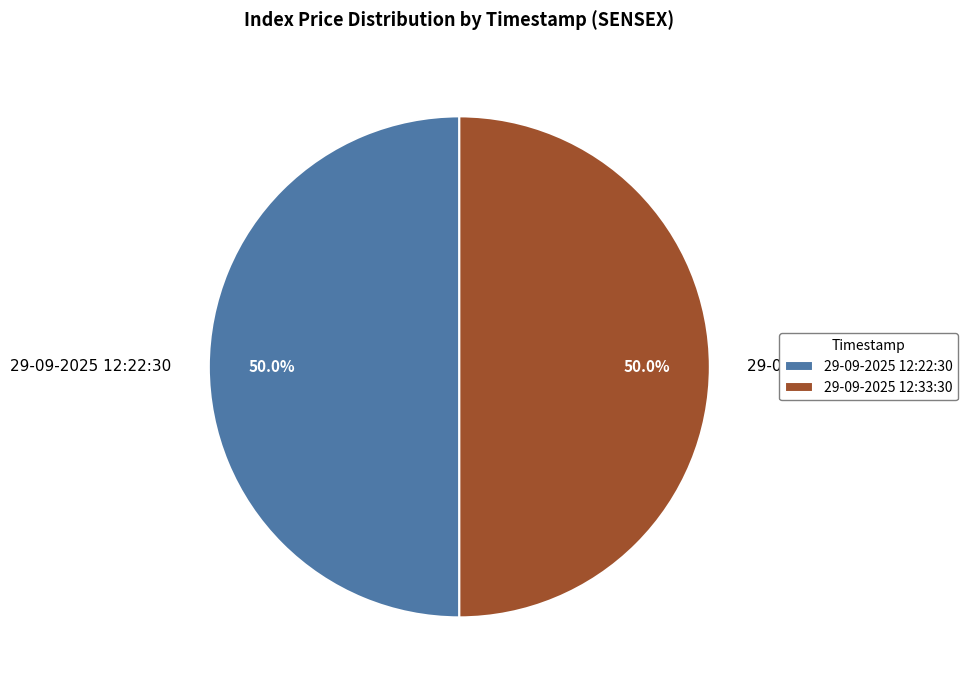

What percentage do 29-09-2025 12:33:30 and 29-09-2025 12:22:30 together represent?

100.0%